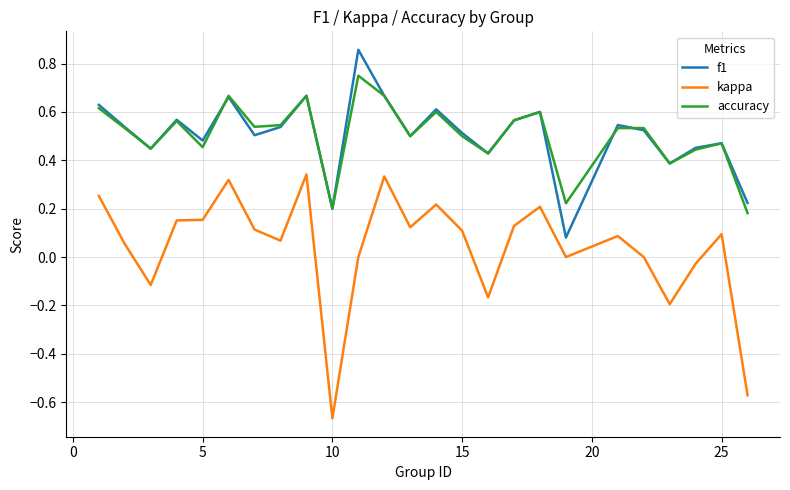

True or false: kappa and accuracy cross at least once.

False